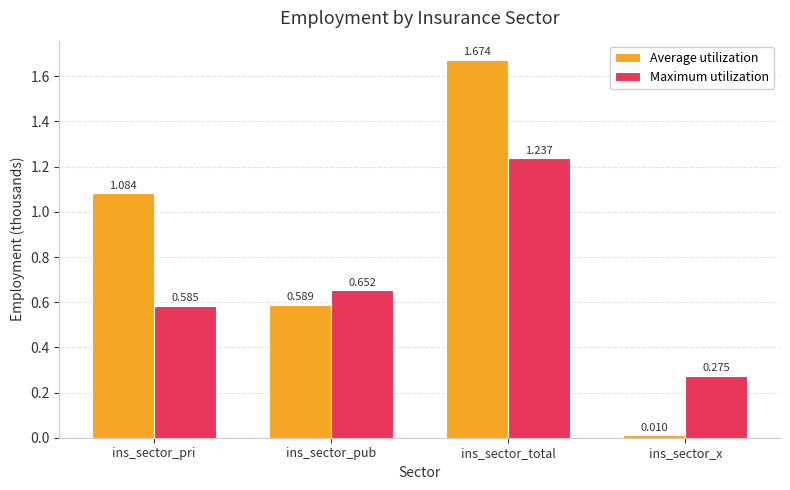

How many bars are there in each group?

2